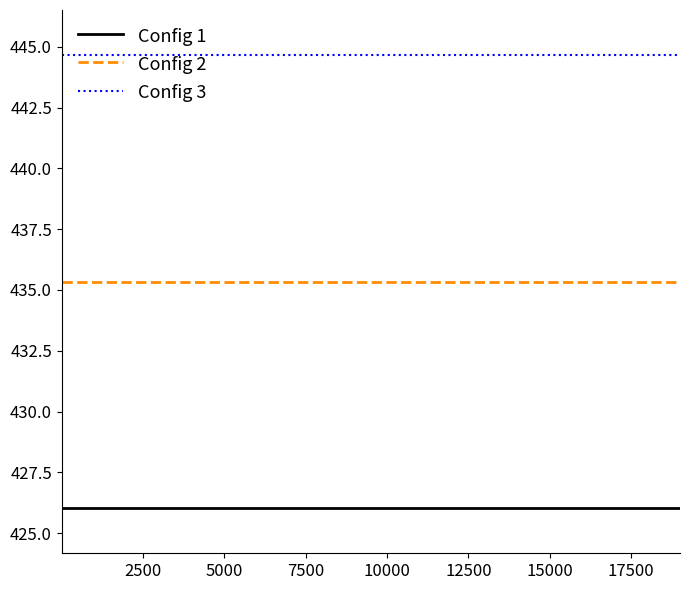

Rank the series by their maximum value, from highest to lowest.

Config 3, Config 2, Config 1